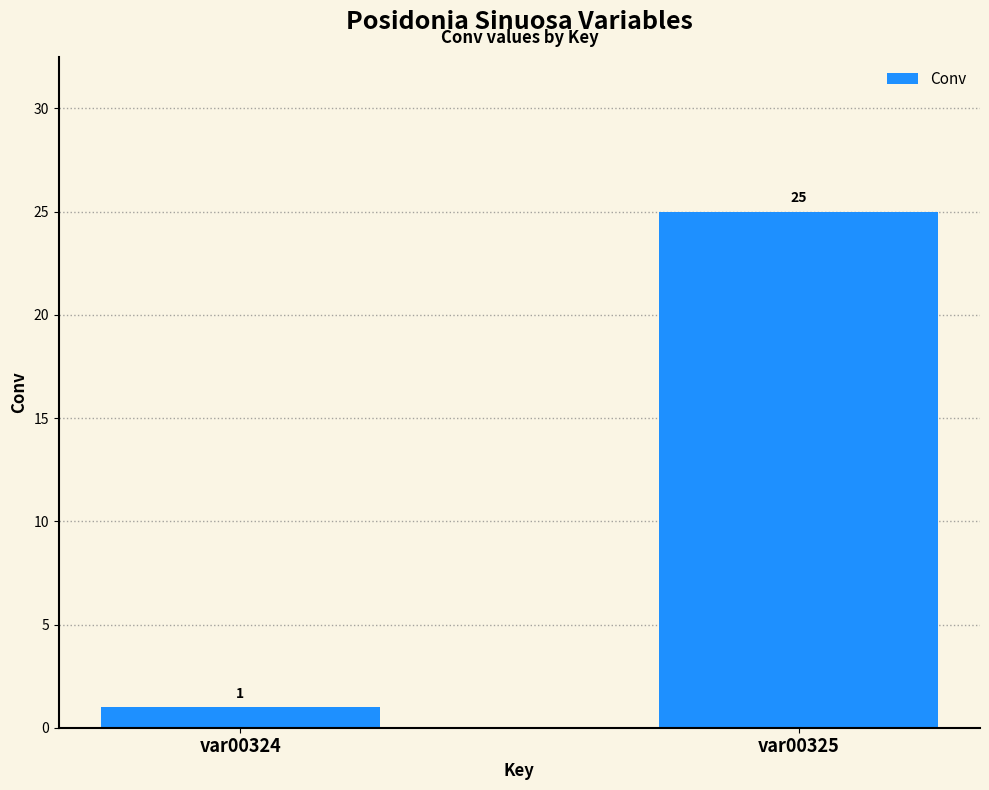

True or false: the data shows 25 at var00325.

True